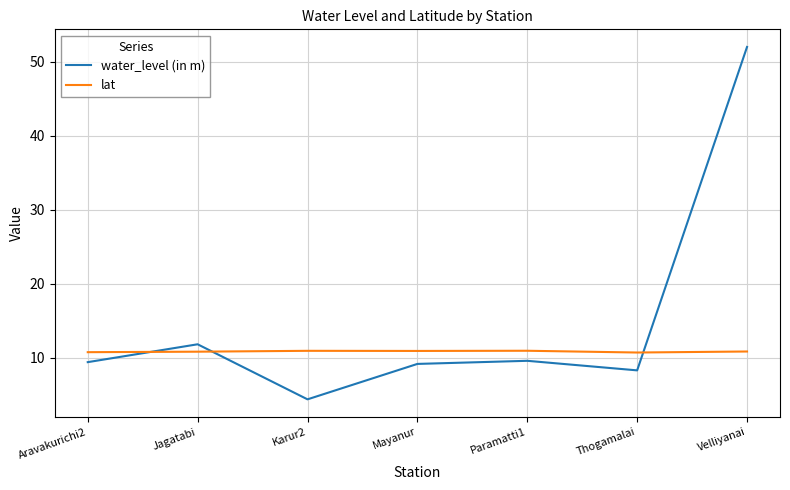

What is the total value across all series at Velliyanai?

62.8